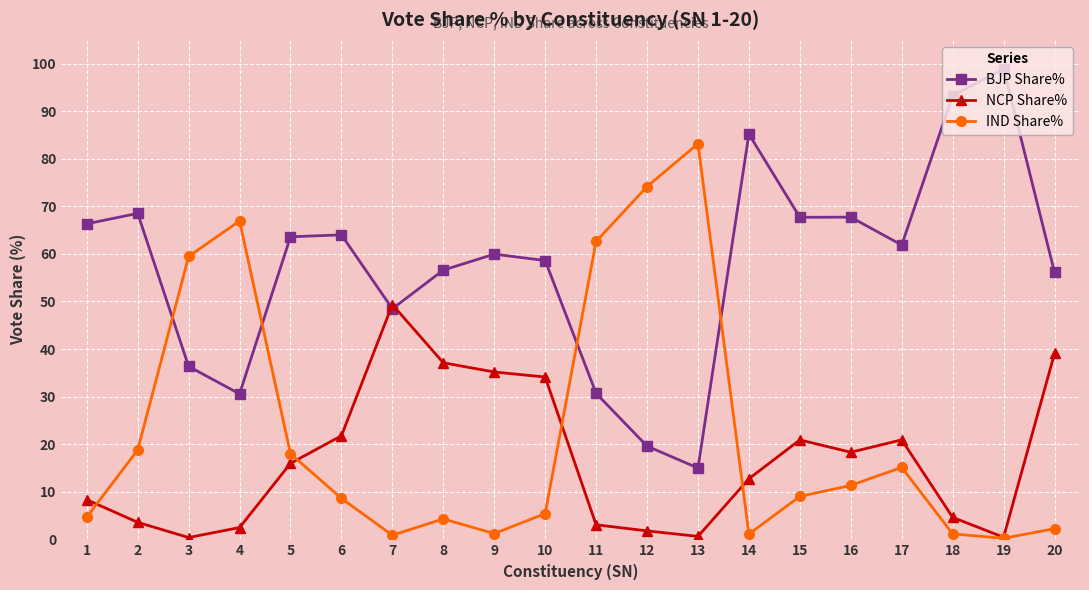

Which series changed the most between 3 and 20?

IND Share%